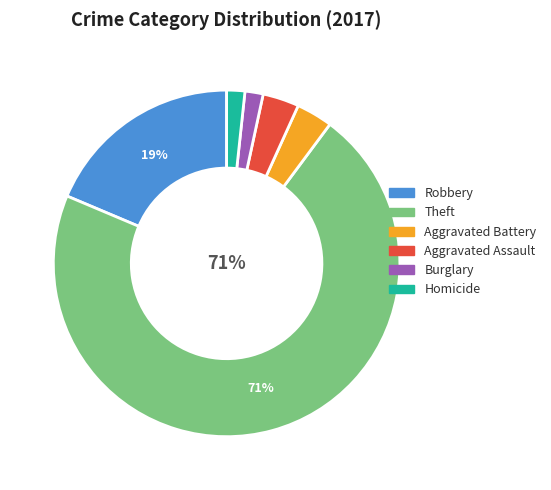

To the nearest percent, what is the average slice percentage?

17%